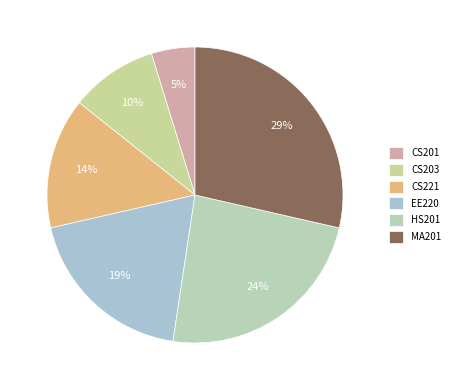

Rank the categories by value from highest to lowest.

MA201, HS201, EE220, CS221, CS203, CS201